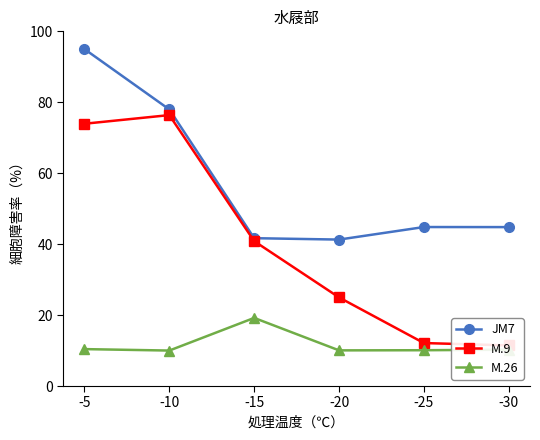

What is the difference between the maximum and minimum values in the M.9 series?

64.9